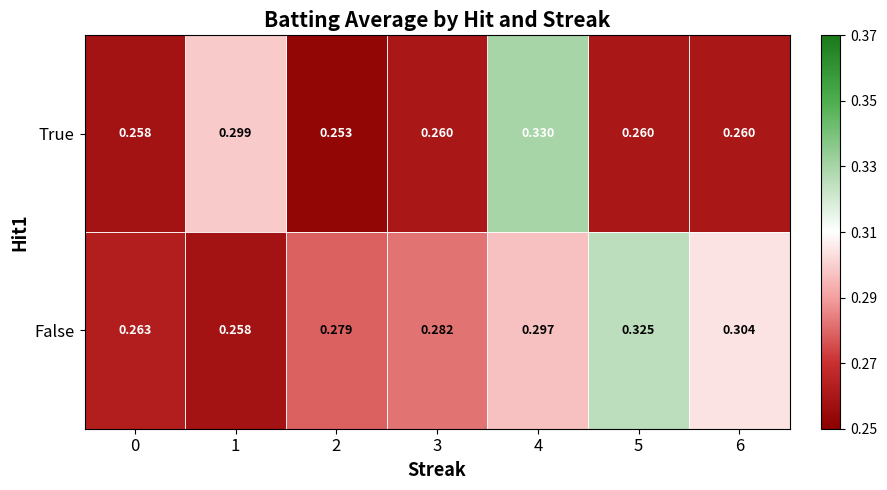

Between 0 and 6, which series saw the biggest shift?

False